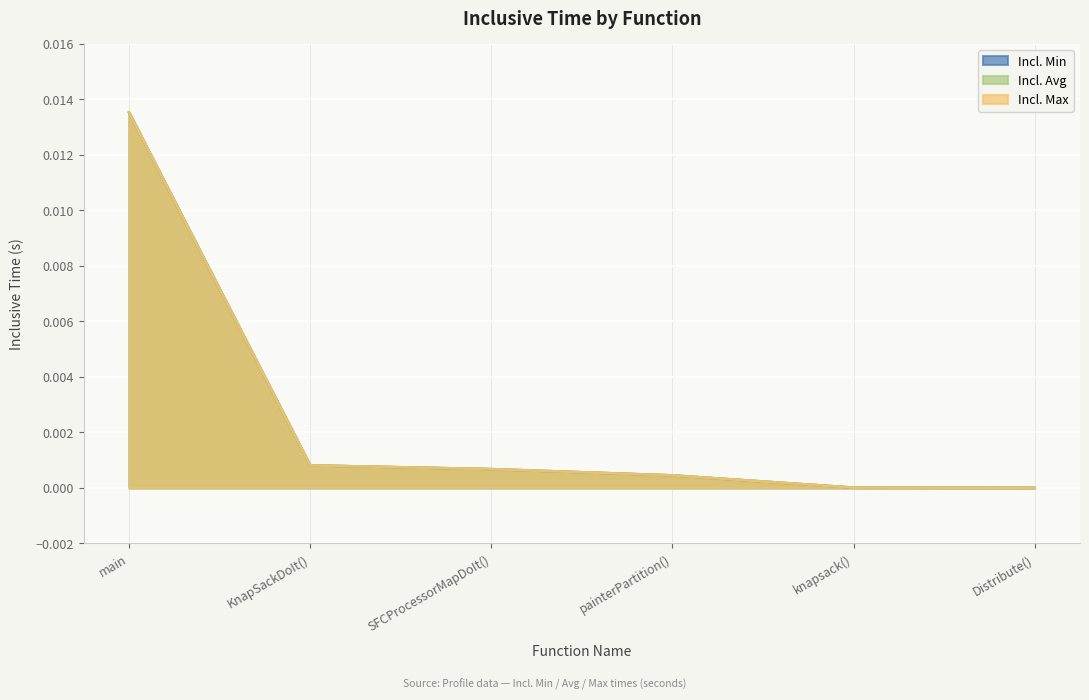

List the labels in order of Incl. Avg value, largest first.

main, KnapSackDoIt(), SFCProcessorMapDoIt(), painterPartition(), knapsack(), Distribute()